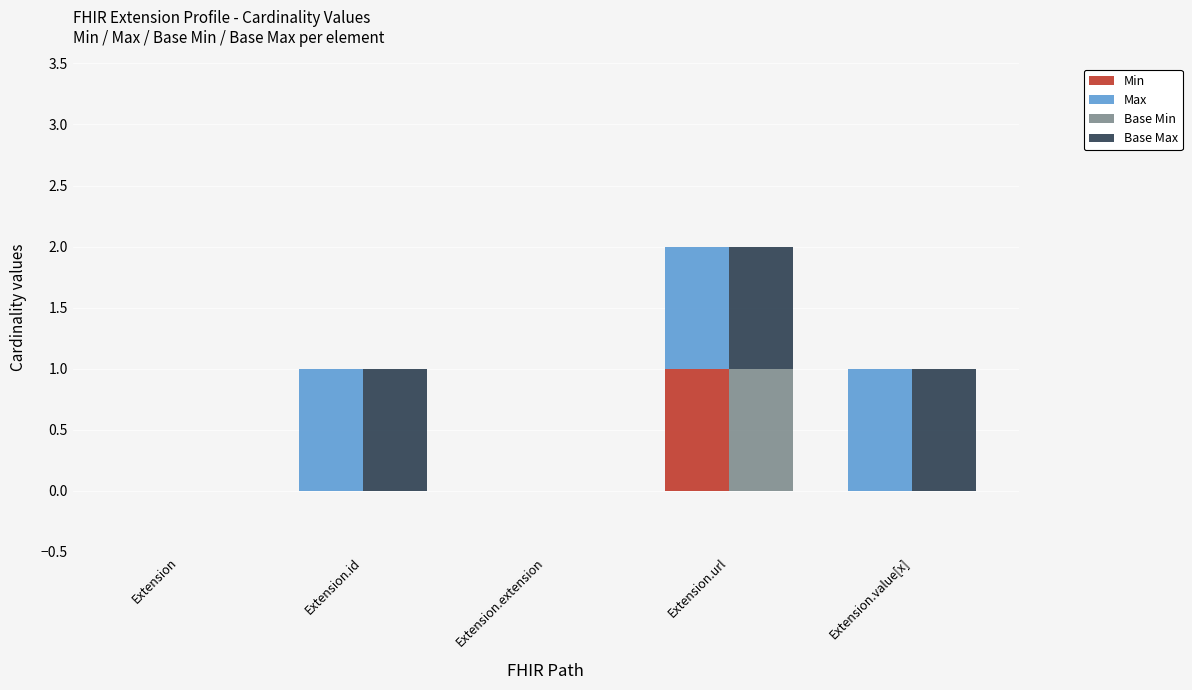

Between Extension.id and Extension.value[x], which series saw the biggest shift?

Min